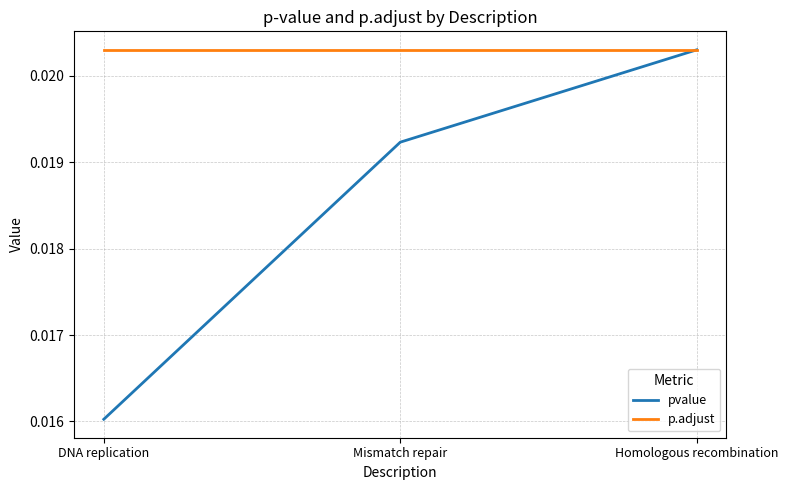

Rank the categories by pvalue value from highest to lowest.

Homologous recombination, Mismatch repair, DNA replication